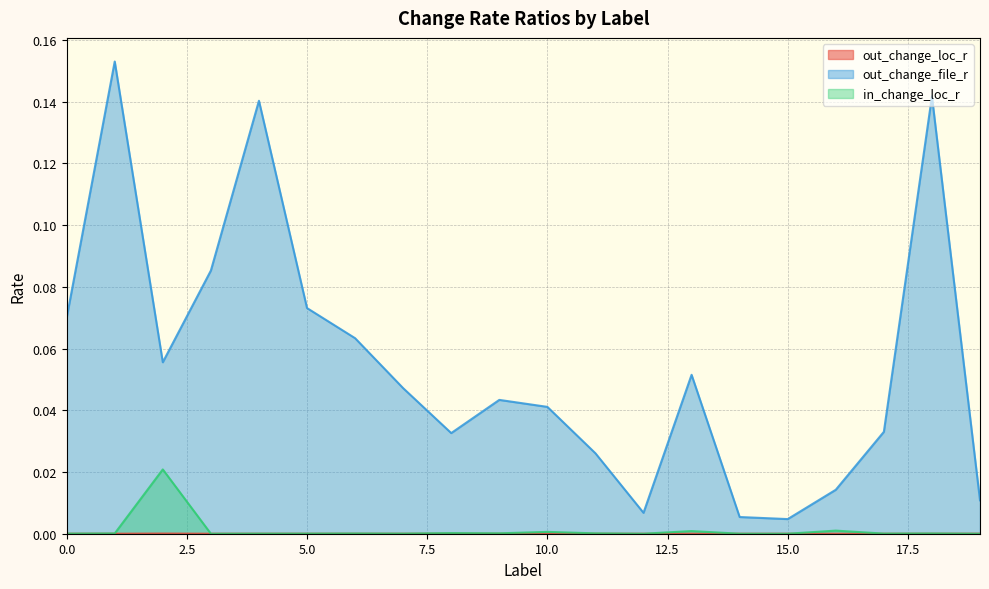

True or false: in_change_loc_r and out_change_loc_r intersect in this chart.

True